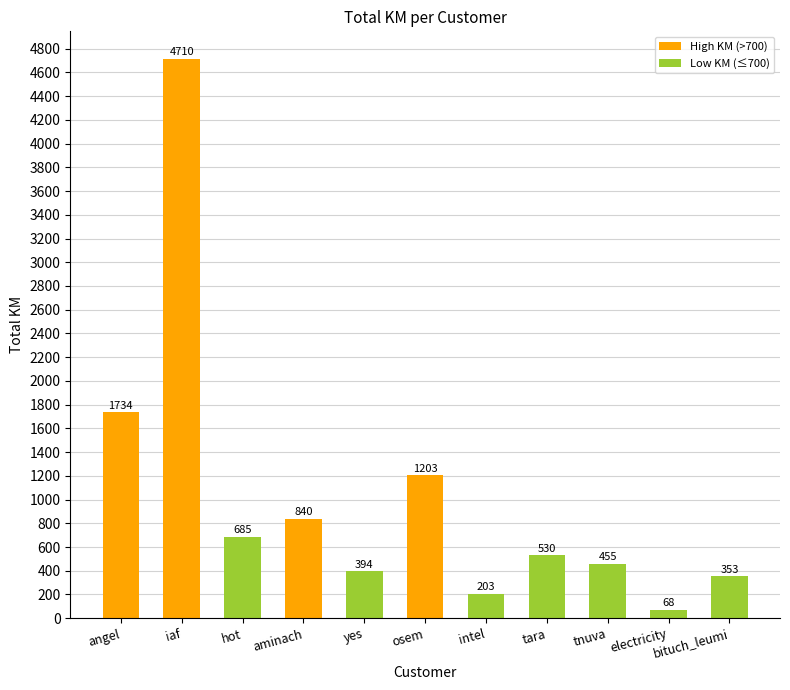

Where does the data first go above 530?

angel